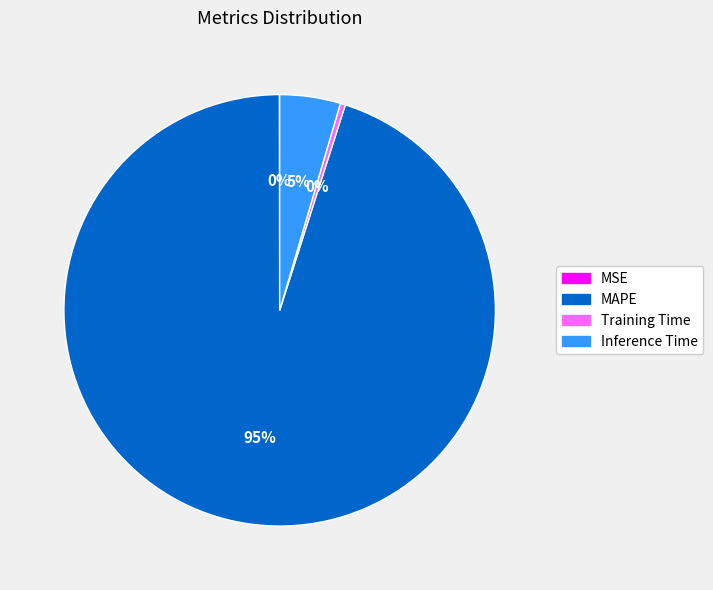

Is the sum of Inference Time and MAPE greater than half?

Yes